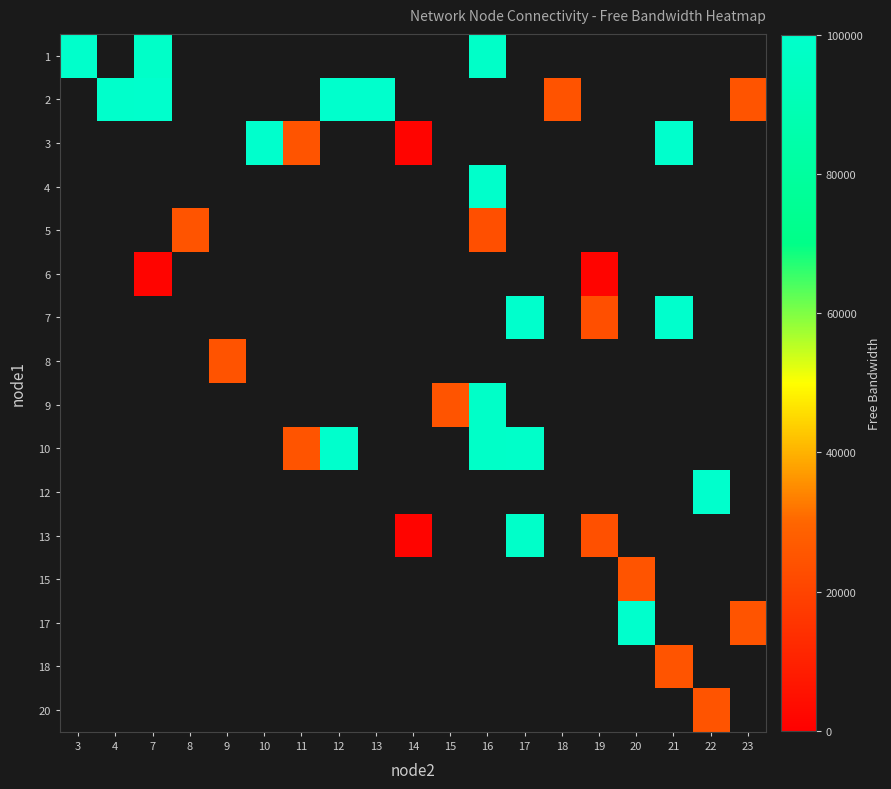

How many categories are shown in the chart?

19